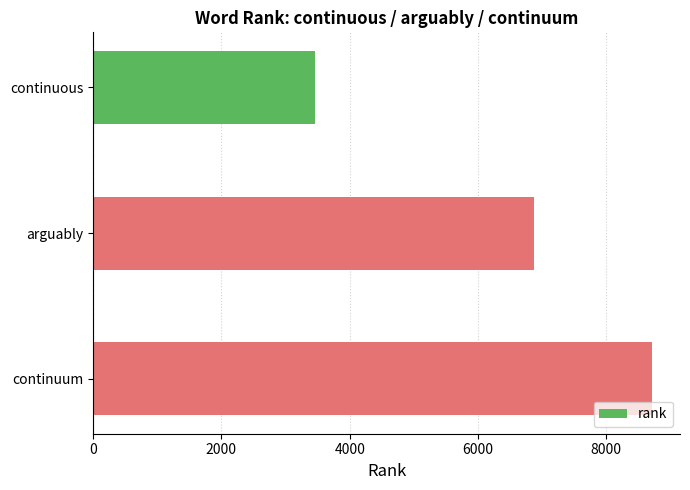

Where is the data nearest to the value 6082?

arguably